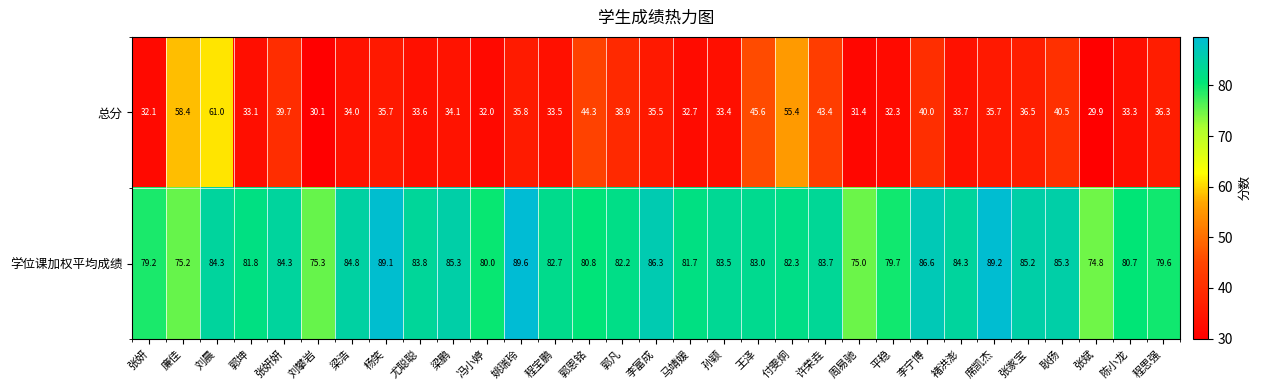

At which category is the sum across all series the highest?

刘晨